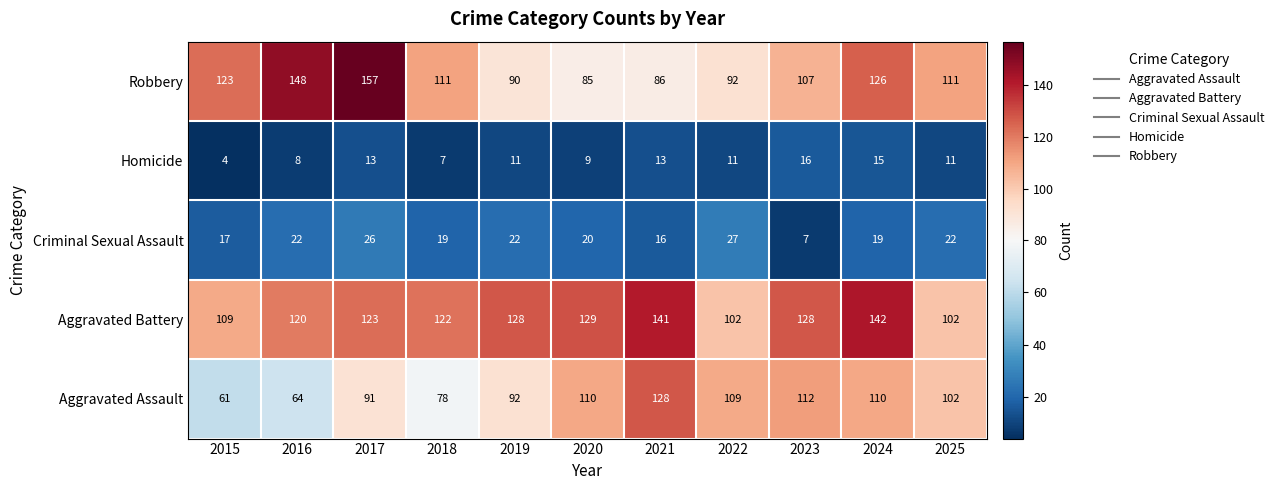

The Criminal Sexual Assault series shows 22 at 2016. True or false?

True